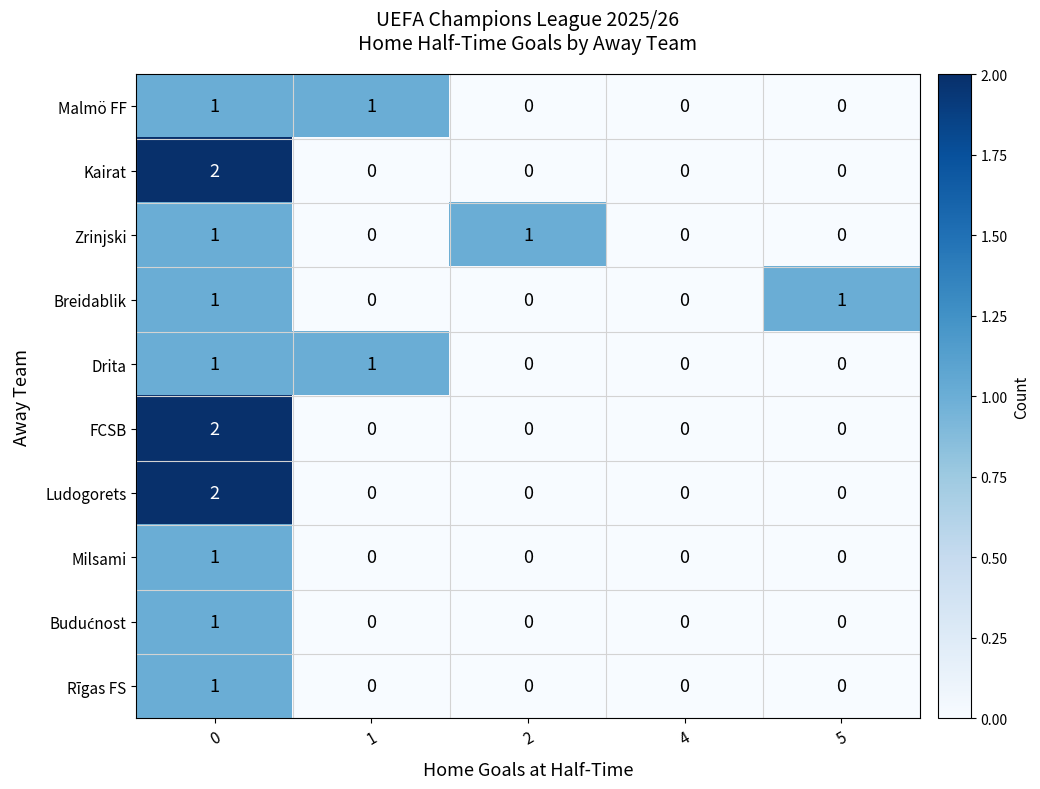

How many categories are shown in the chart?

5